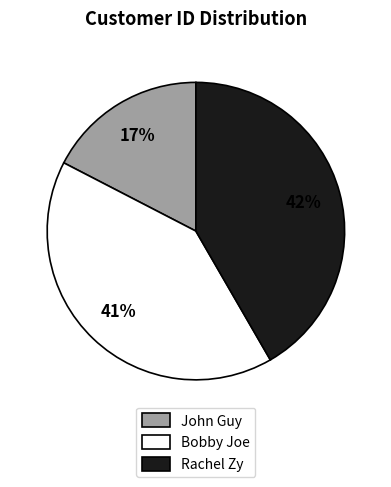

To the nearest percent, what is the average slice percentage?

33%